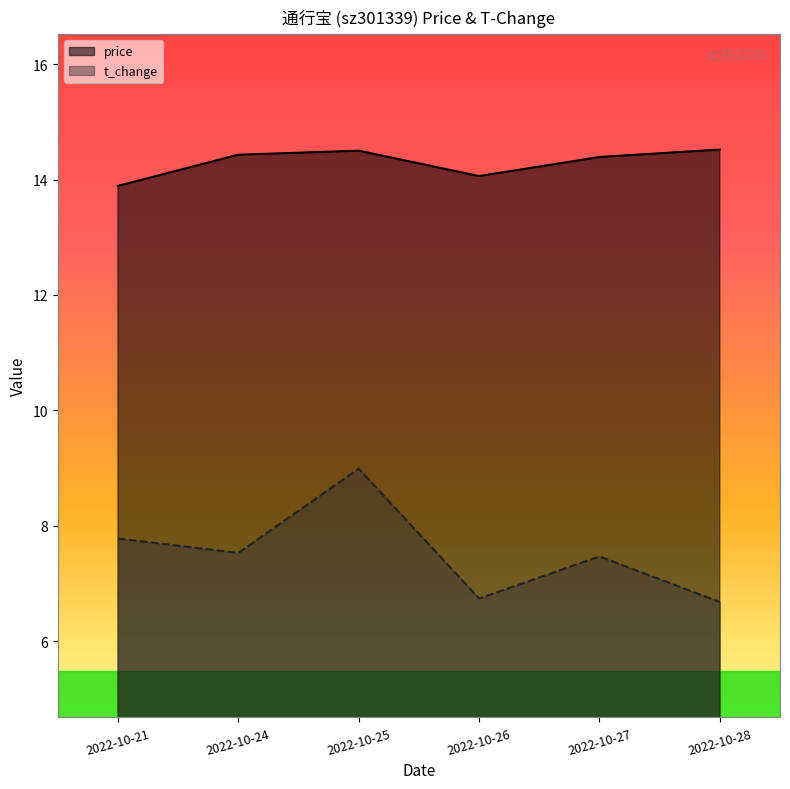

What are all the series names shown in the legend?

price, t_change